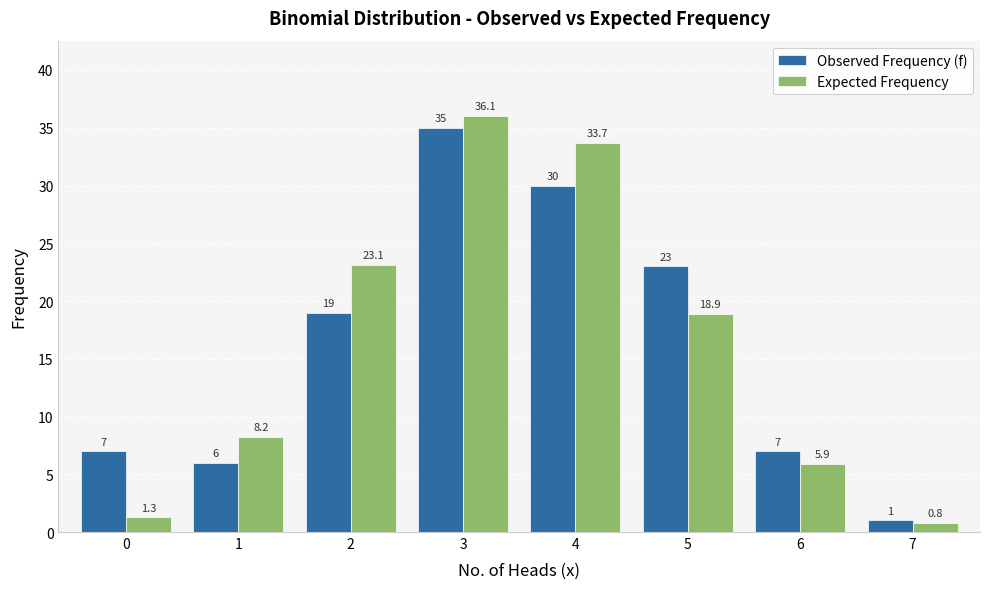

Where is Expected Frequency nearest to the value 18?

5